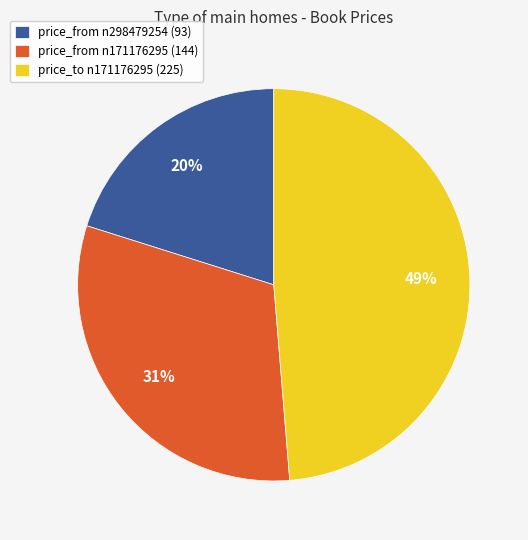

To the nearest percent, what is the average slice percentage?

33%